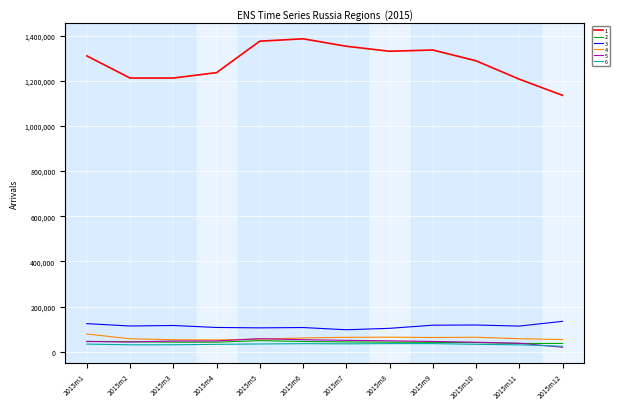

What is the spread (max minus min) of values at 2015m7?

1317725